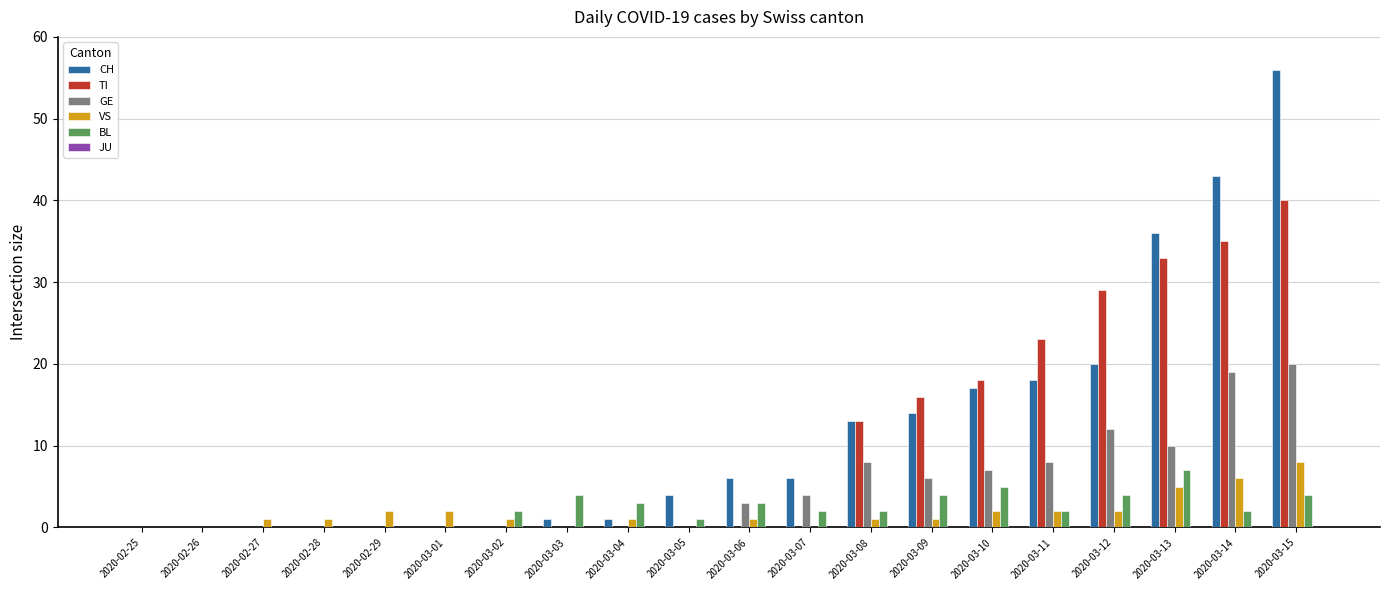

What is the total value across all series at 2020-03-14?

105